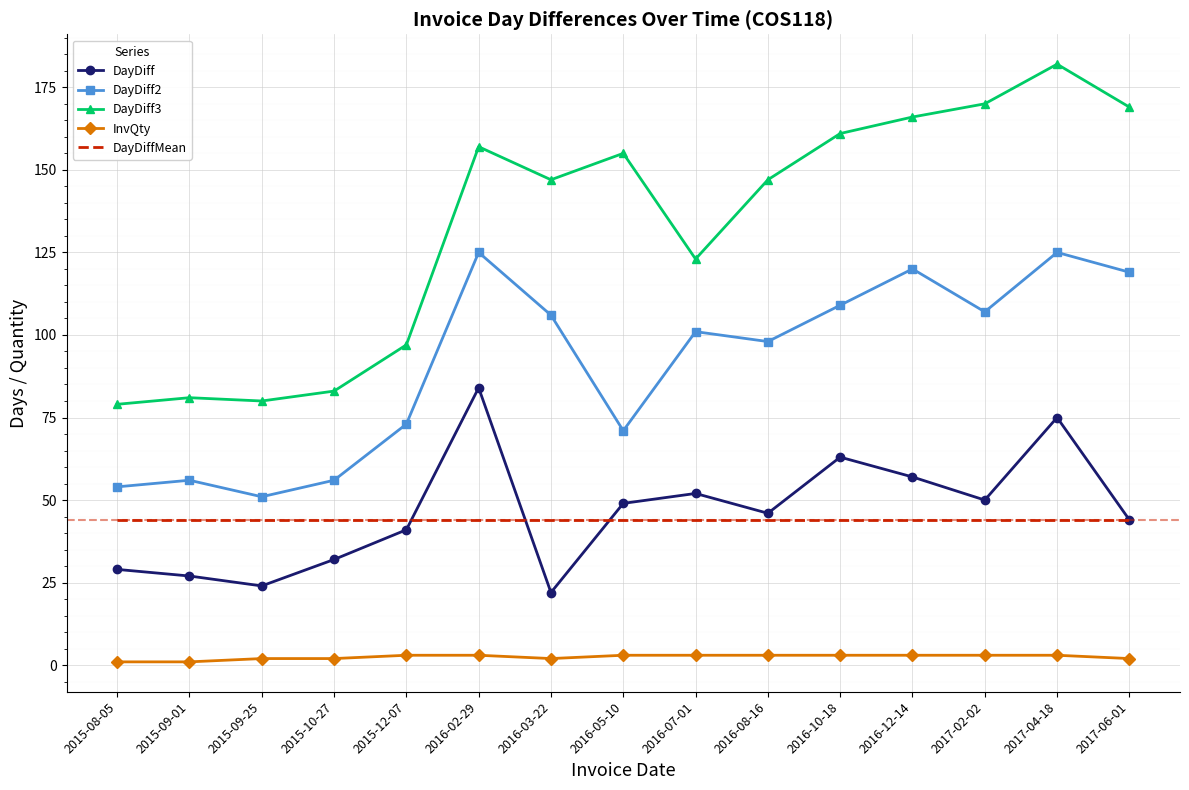

Is the value of InvQty at 2017-04-18 greater than the value of DayDiff3 at 2016-05-10?

No